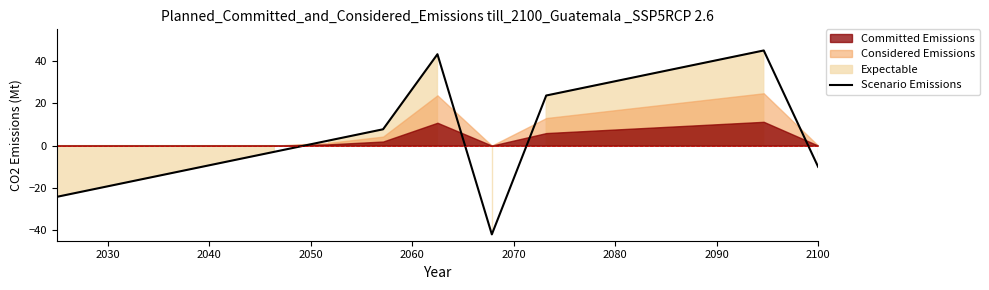

What is the maximum value for Scenario Emissions?

45.0